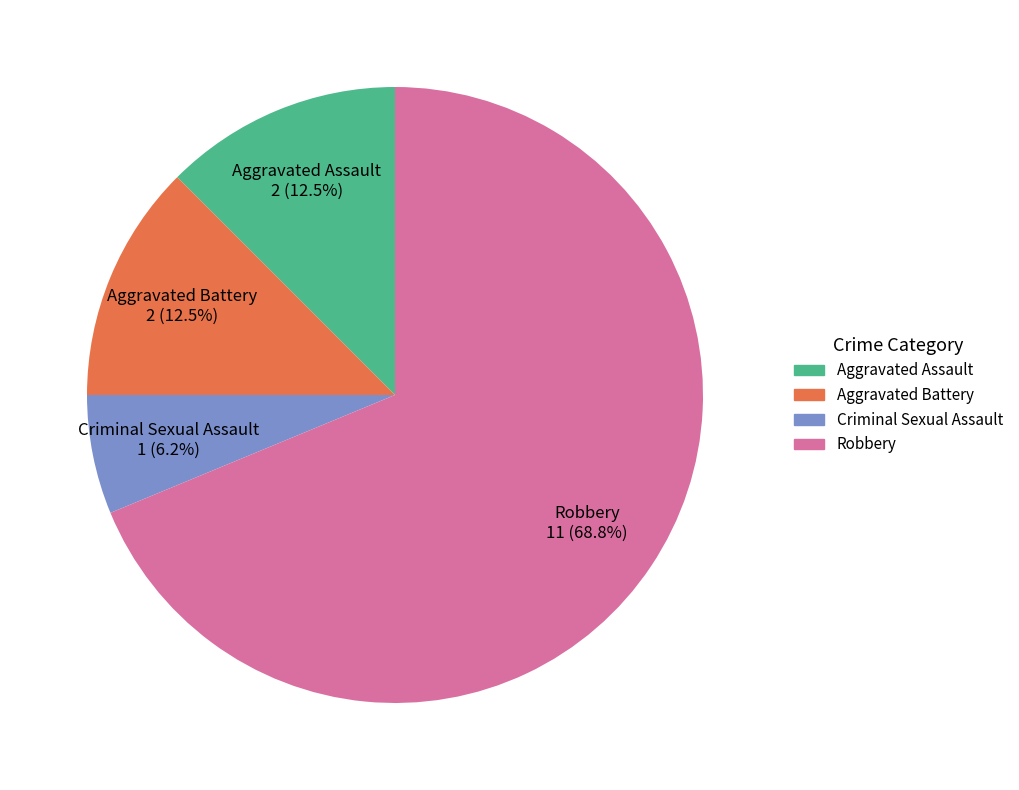

Which has a higher value, Criminal Sexual Assault or Aggravated Assault?

Aggravated Assault